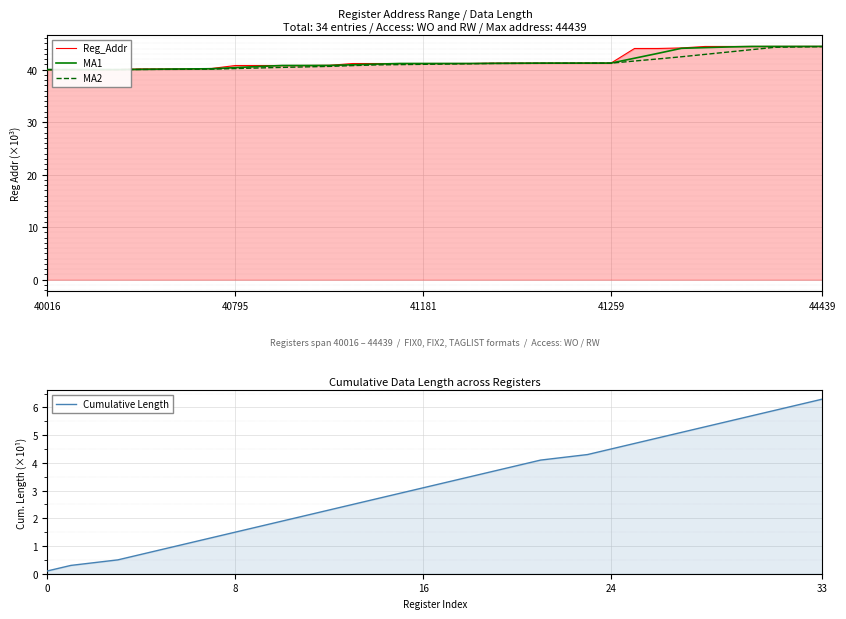

Reading left to right, what are all the values shown in this chart?

Reg_Addr: 40.0	40.0	40.0	40.0	40.1	40.2	40.2	40.2	40.8	40.8	40.8	40.8	40.8	41.2	41.2	41.2	41.2	41.2	41.2	41.2	41.3	41.3	41.3	41.3	41.3	44.0	44.0	44.1	44.4	44.4	44.4	44.4	44.4	44.4
MA1: 40.0	40.0	40.0	40.0	40.1	40.1	40.2	40.2	40.4	40.6	40.8	40.8	40.8	40.9	41.1	41.2	41.2	41.2	41.2	41.2	41.2	41.3	41.3	41.3	41.3	42.2	43.1	44.1	44.2	44.3	44.4	44.4	44.4	44.4
MA2: 40.0	40.0	40.0	40.0	40.0	40.1	40.1	40.1	40.2	40.3	40.4	40.5	40.6	40.8	40.9	41.0	41.0	41.1	41.1	41.2	41.2	41.2	41.2	41.2	41.2	41.7	42.1	42.5	42.9	43.4	43.8	44.3	44.3	44.4
Cumulative Length: 0.1	0.3	0.4	0.5	0.7	0.9	1.1	1.3	1.5	1.7	1.9	2.1	2.3	2.5	2.7	2.9	3.1	3.3	3.5	3.7	3.9	4.1	4.2	4.3	4.5	4.7	4.9	5.1	5.3	5.5	5.7	5.9	6.1	6.3